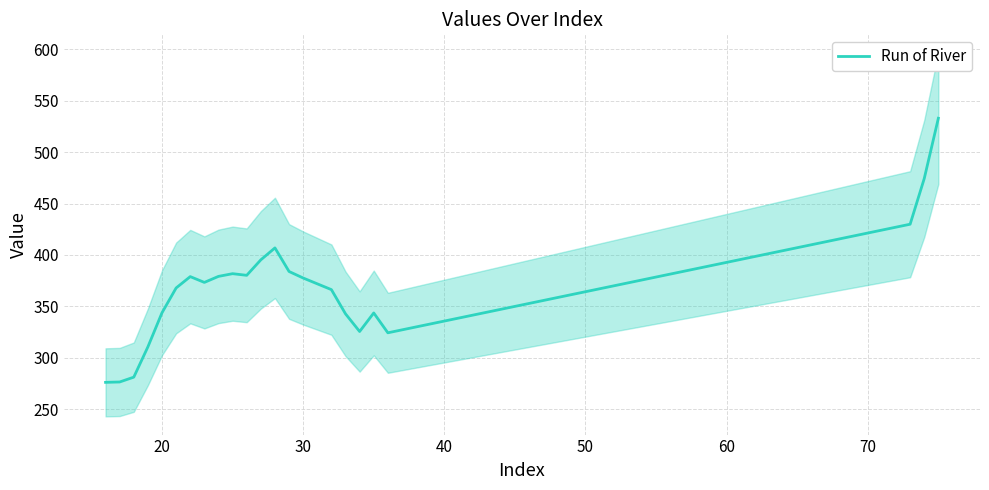

Count the number of data series in this chart.

1